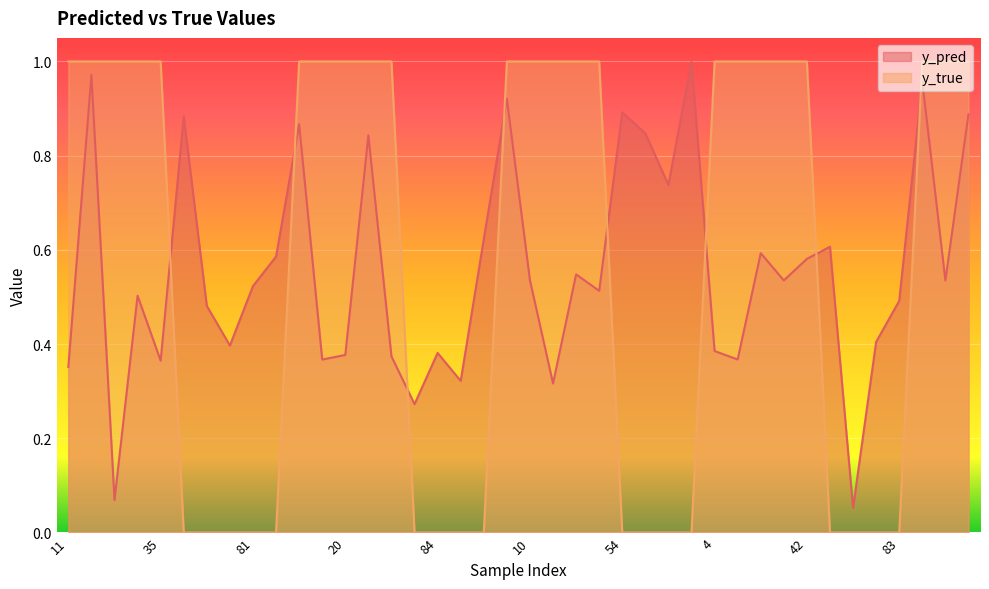

True or false: y_true and y_pred intersect in this chart.

True